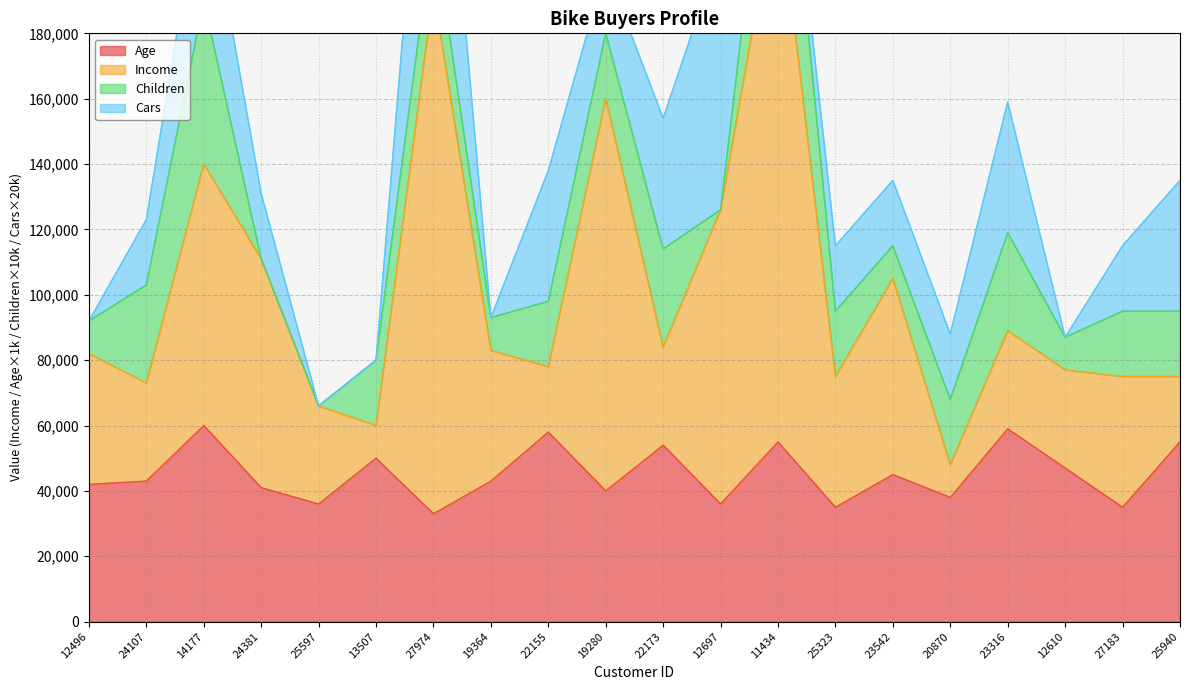

How many values in the Age series are below 43000?

9